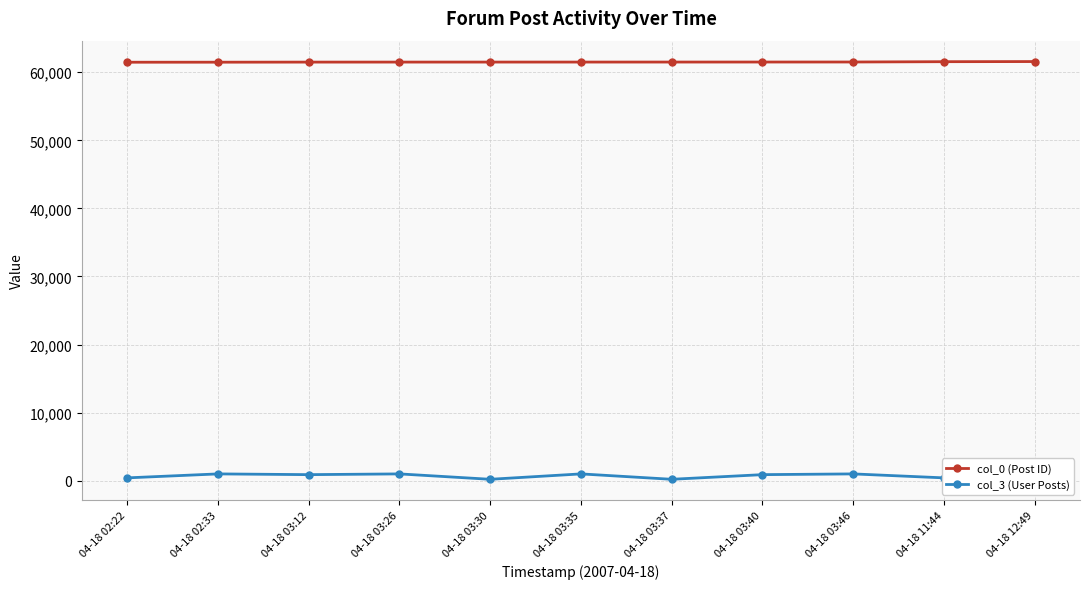

True or false: col_3 (User Posts) has more than 1 interior local peaks.

True